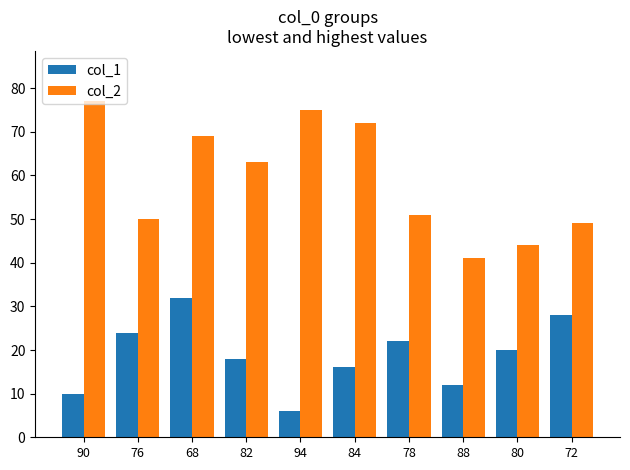

Read the col_2 value at 82, to the nearest 5.

65